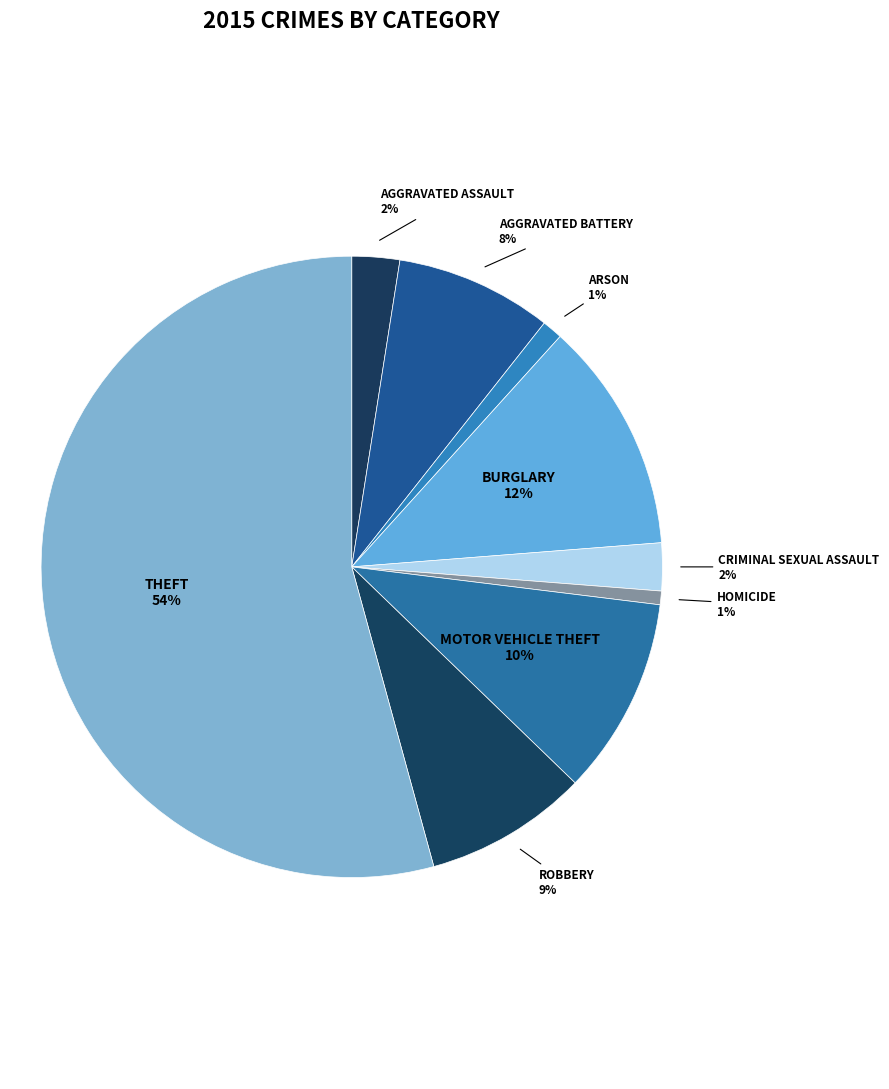

What is the largest slice in the pie chart?

Theft